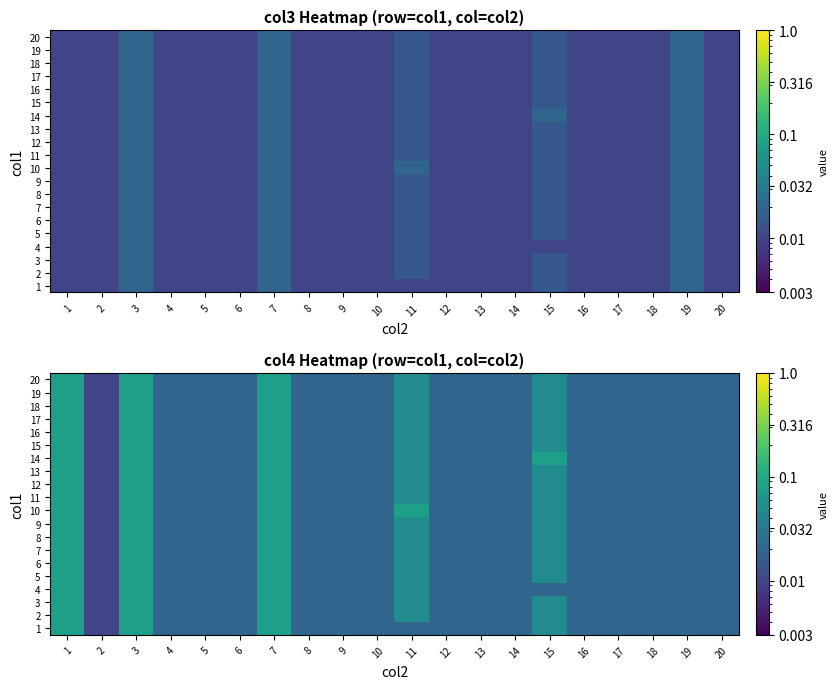

At how many categories does at least one series exceed 0?

20